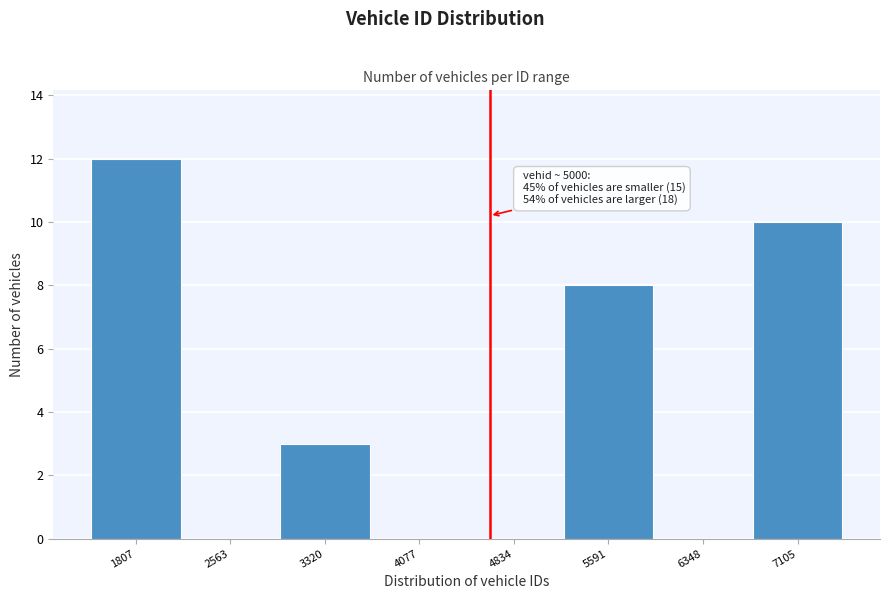

Reading right to left, extract all data points from this chart.

7105=10	6348=0	5591=8	4834=0	4077=0	3320=3	2563=0	1807=12